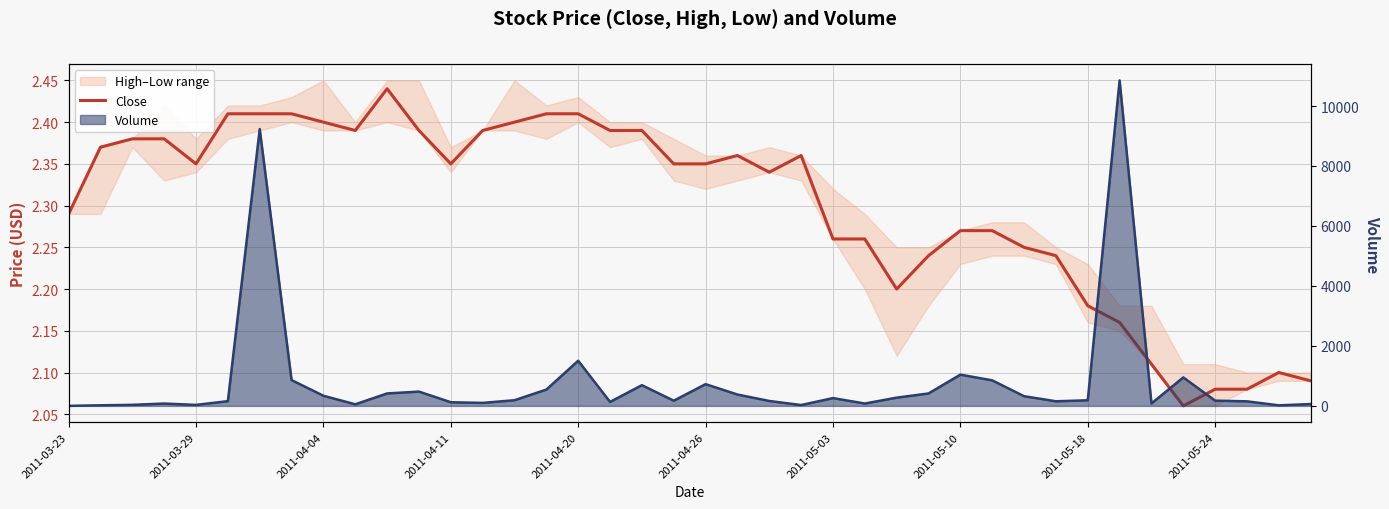

How many points are higher than both their immediate neighbors (excluding endpoints)?

4